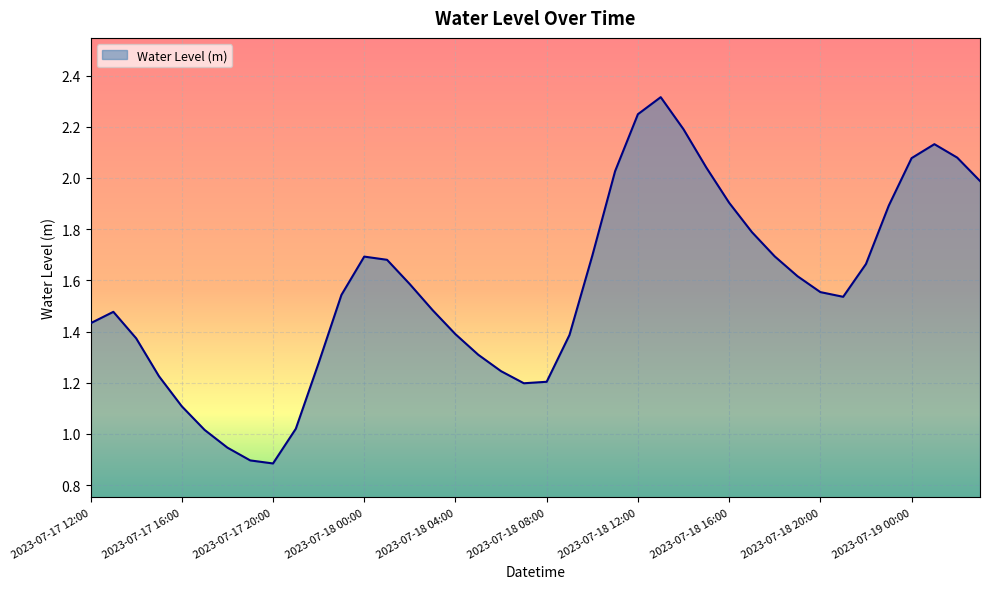

What is the greatest value displayed?

2.3